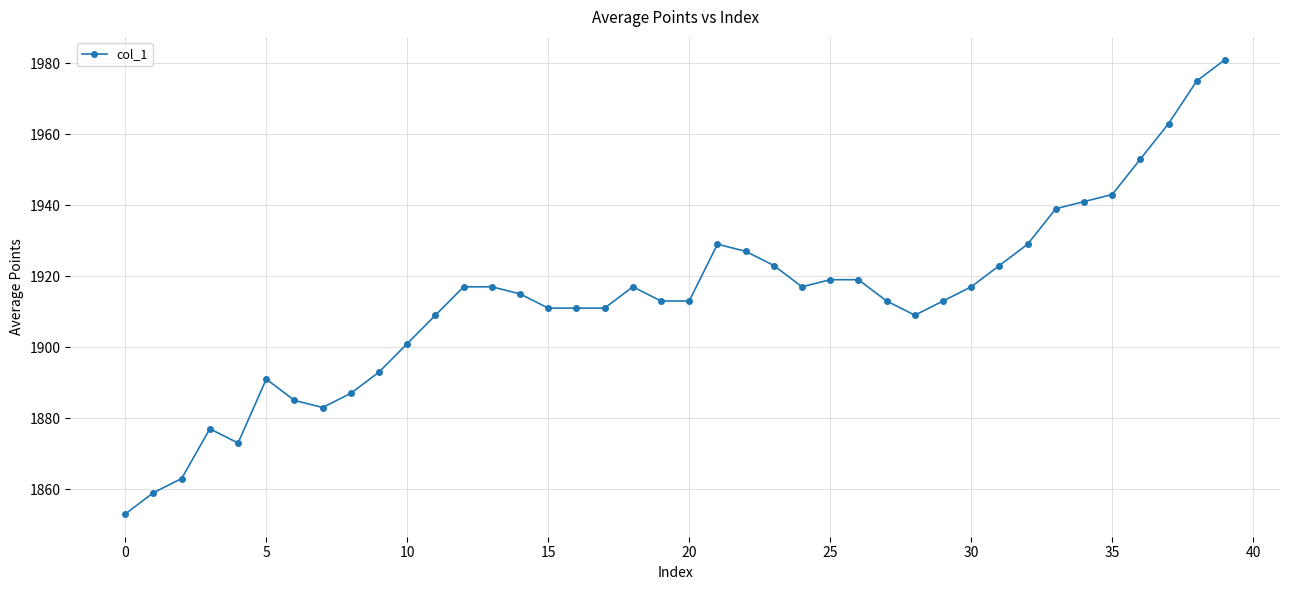

What is the smallest value displayed?

1853